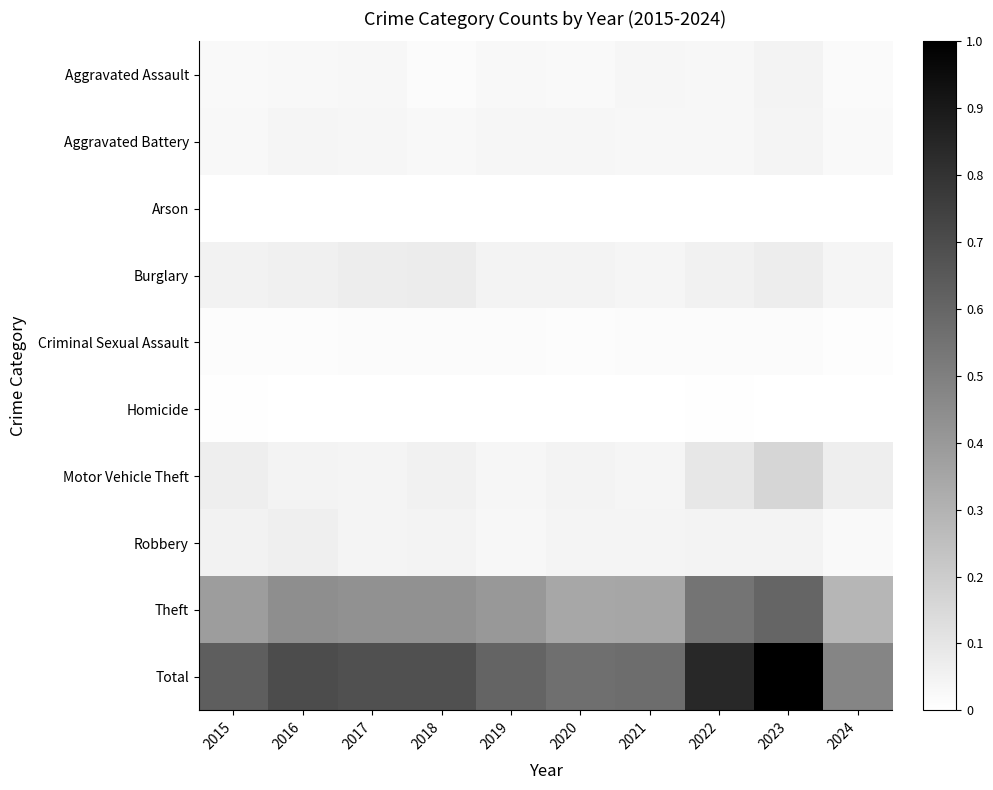

List the series in order of their peak value, lowest first.

Arson, Homicide, Criminal Sexual Assault, Aggravated Battery, Aggravated Assault, Robbery, Burglary, Motor Vehicle Theft, Theft, Total